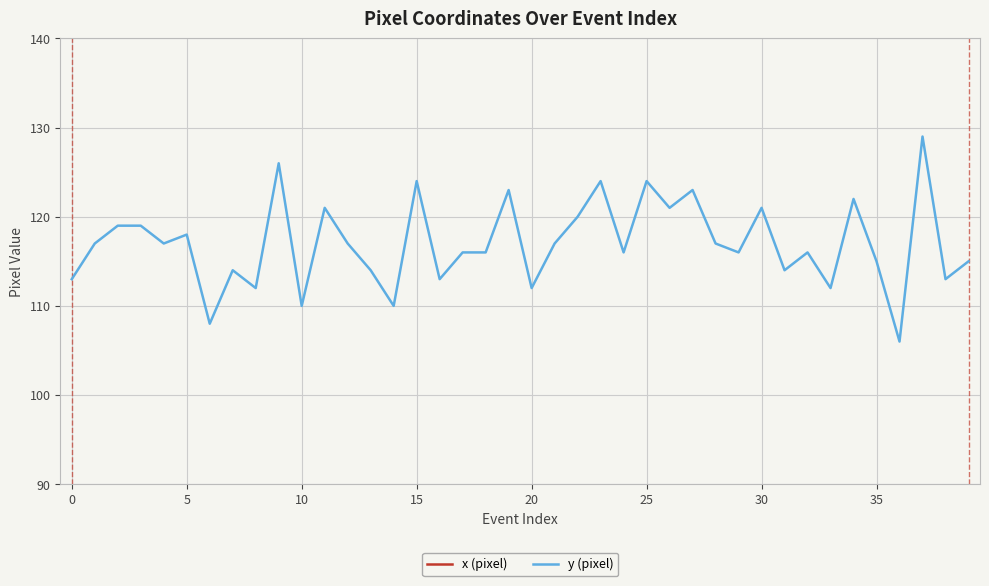

Which series has the largest range (max minus min)?

y (pixel)